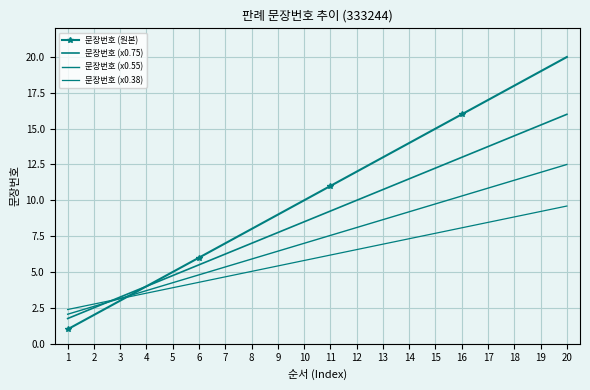

True or false: 문장번호 (x0.75) has more than 2 points higher than both neighbors.

False